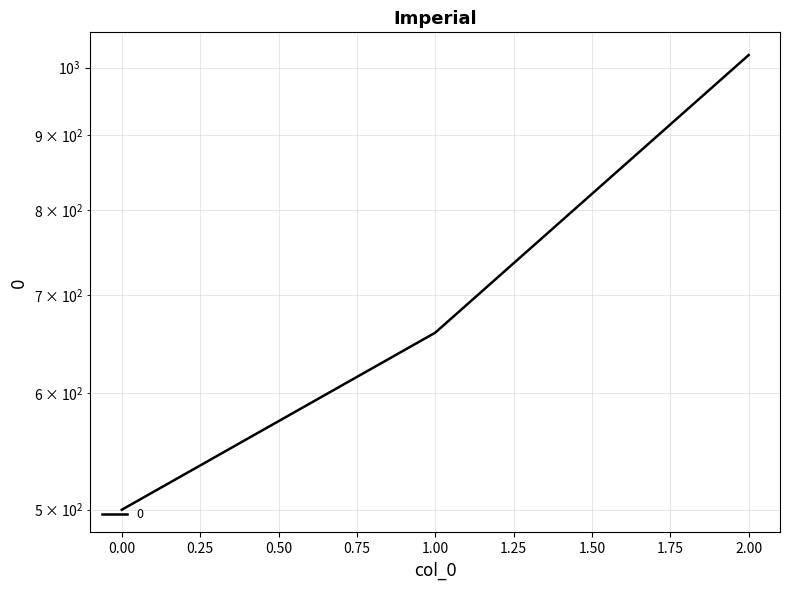

List the labels in order of value, smallest first.

0, 1, 2